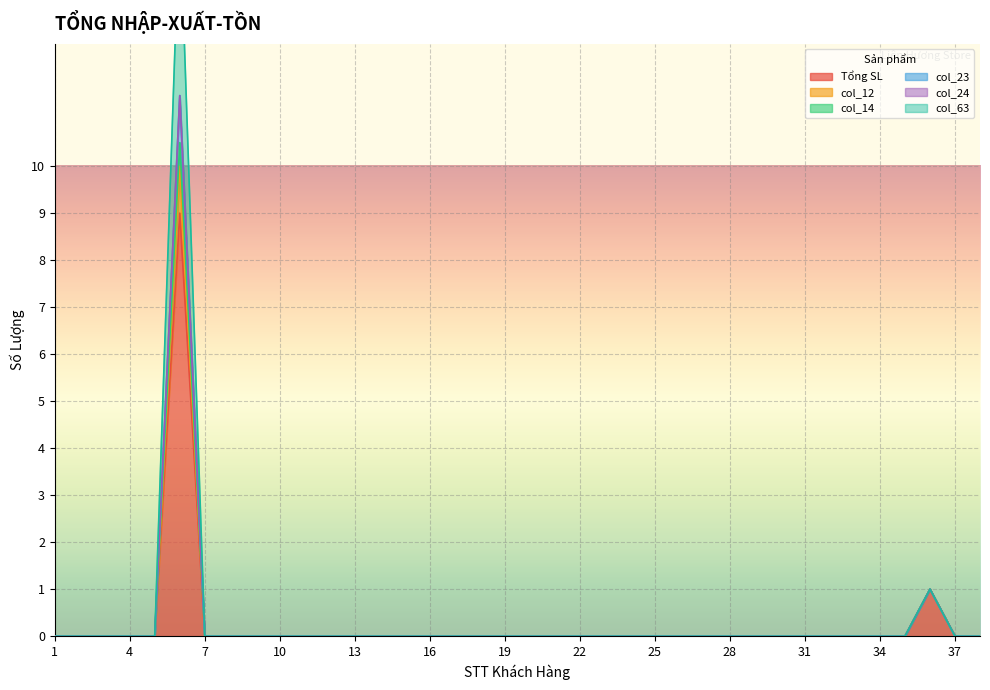

What is the value of the col_63 point at the 36th from the left?

1.0